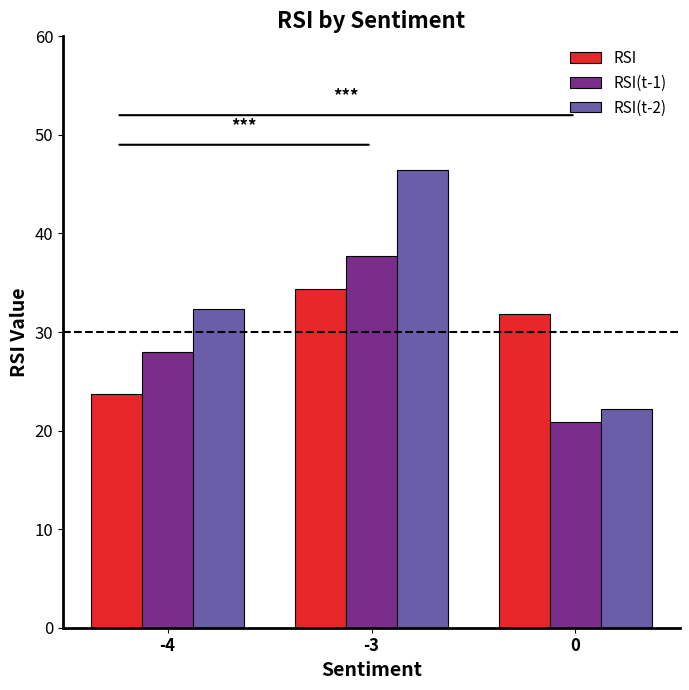

What is the sum of the RSI(t-2) values at -4 and 0?

54.5